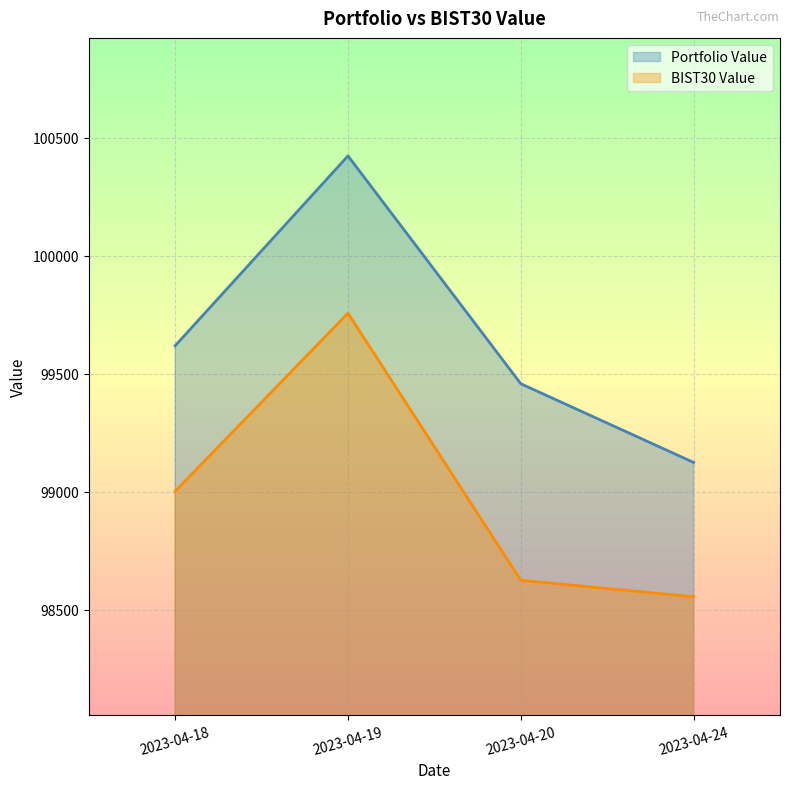

Rank the series at 2023-04-19 from lowest to highest value.

BIST30 Value, Portfolio Value